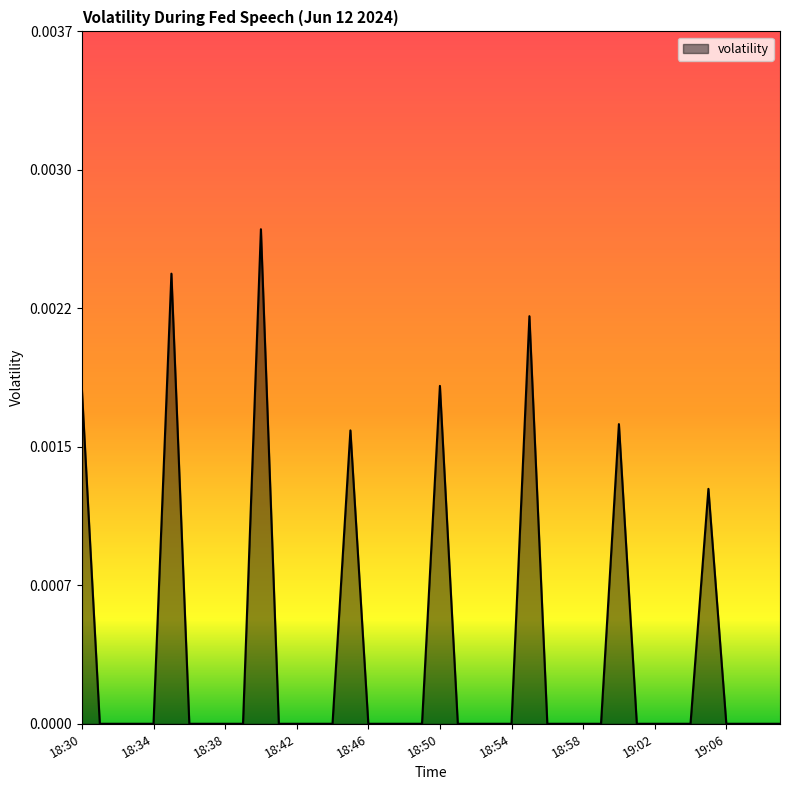

Which category has the lowest value across all series?

18:31